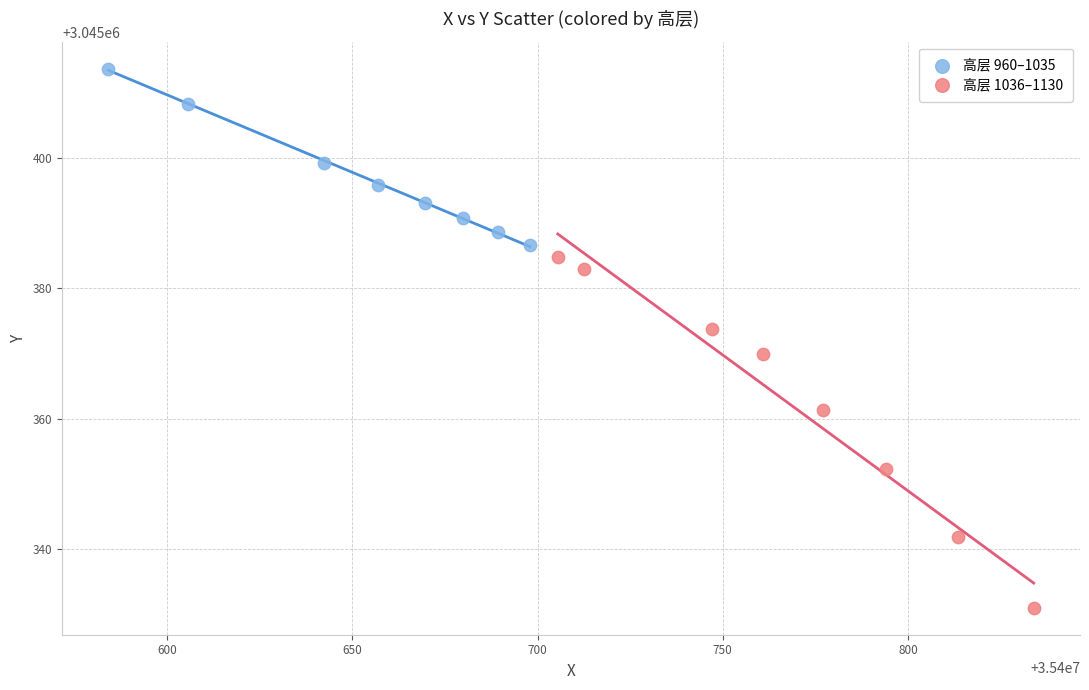

Which series has the largest Y range (max minus min)?

高层 1036–1130